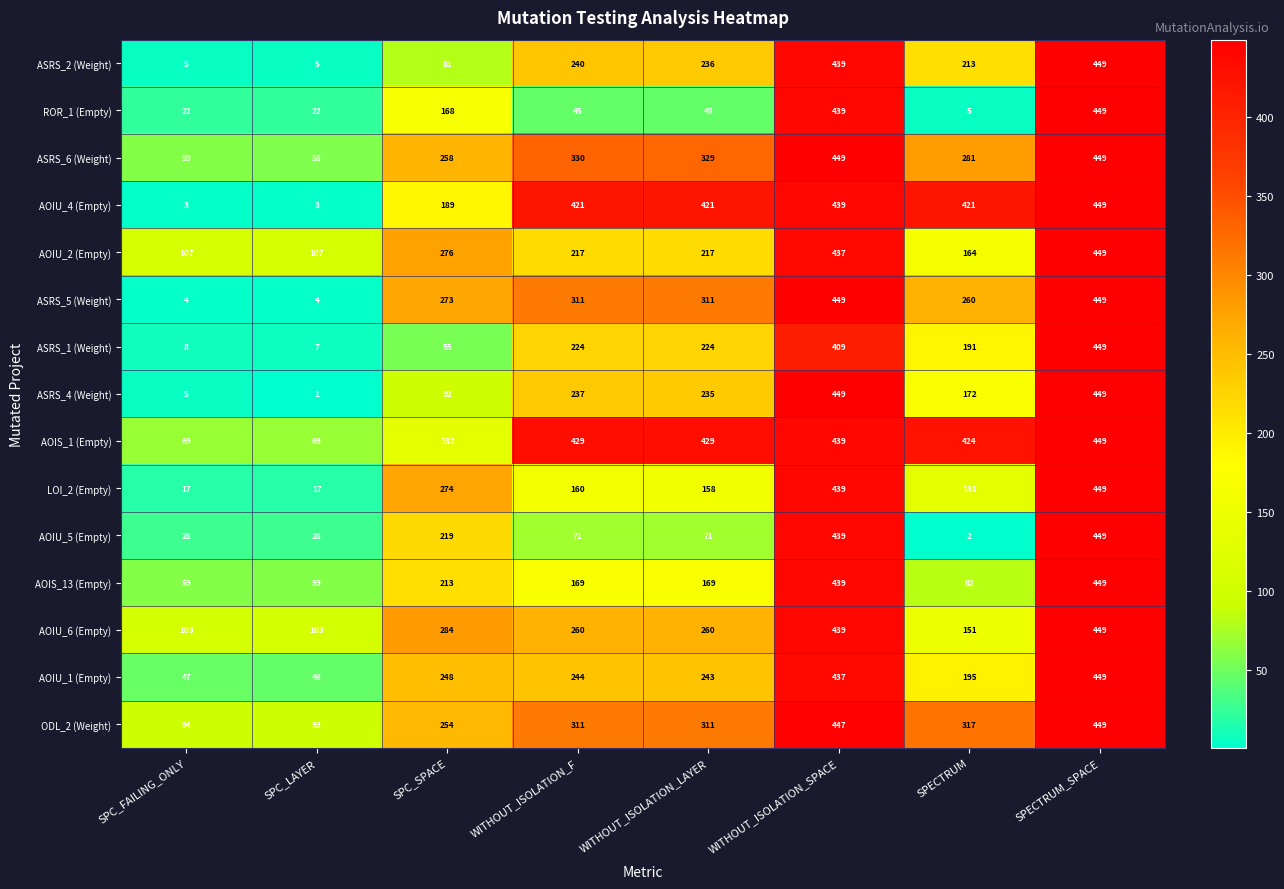

Where is ROR_1 (Empty) nearest to the value 227?

SPC_SPACE